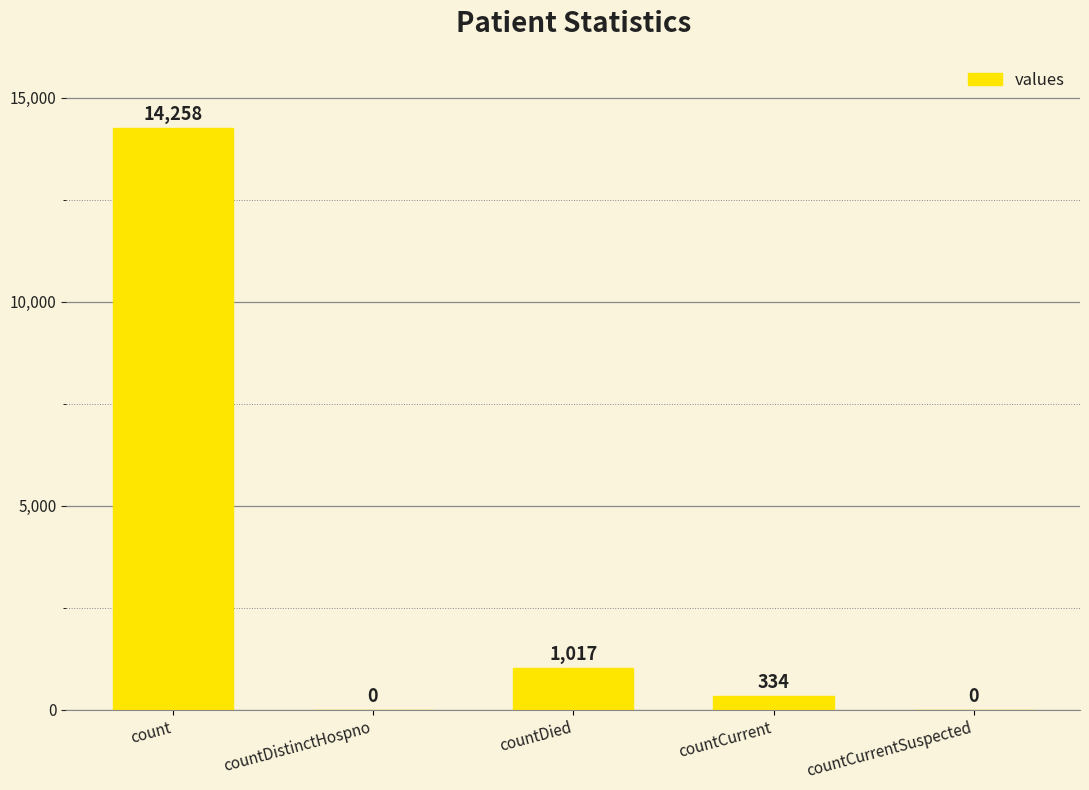

How many values are above zero?

3